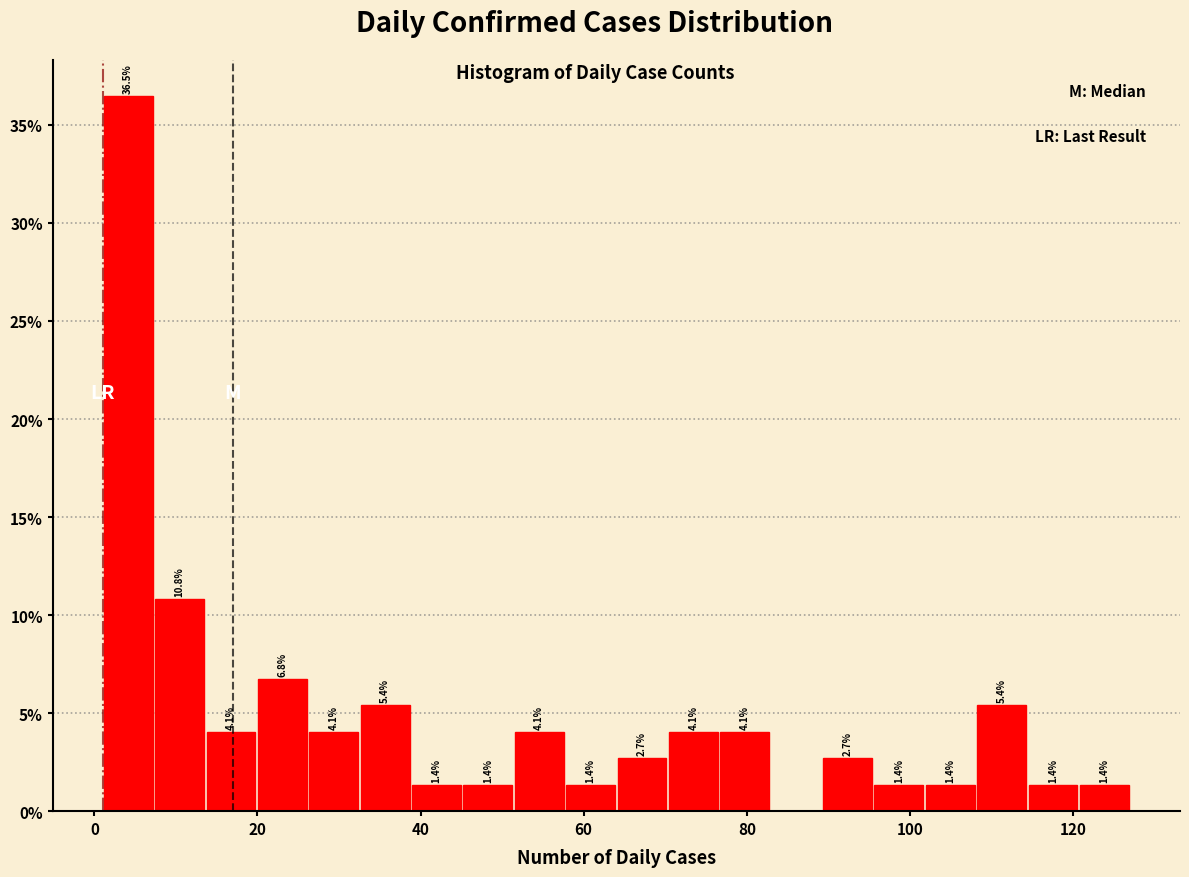

Around what value on the x-axis is the tallest bar? Give the approximate position of its centre, as read against the axis.

4